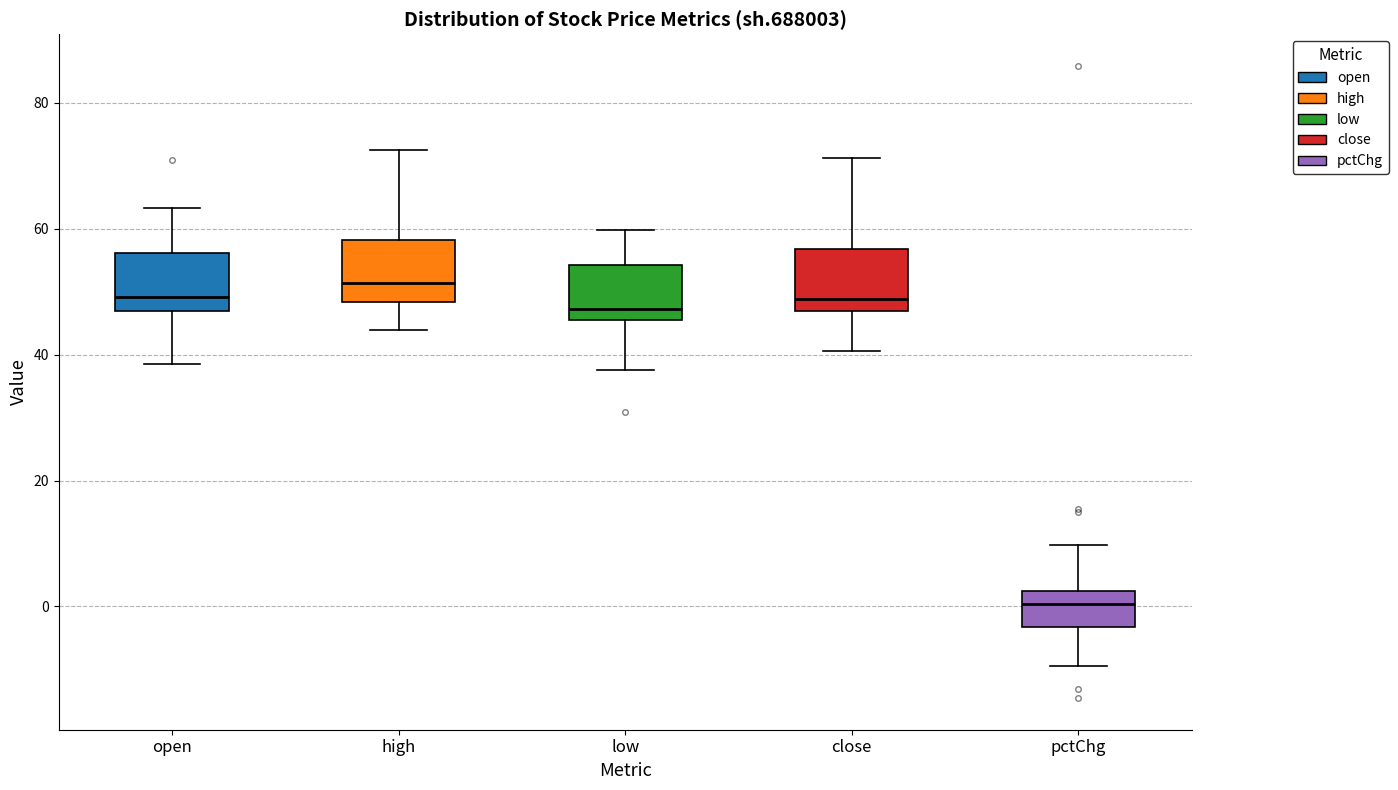

Which box has the lowest median line?

pctChg